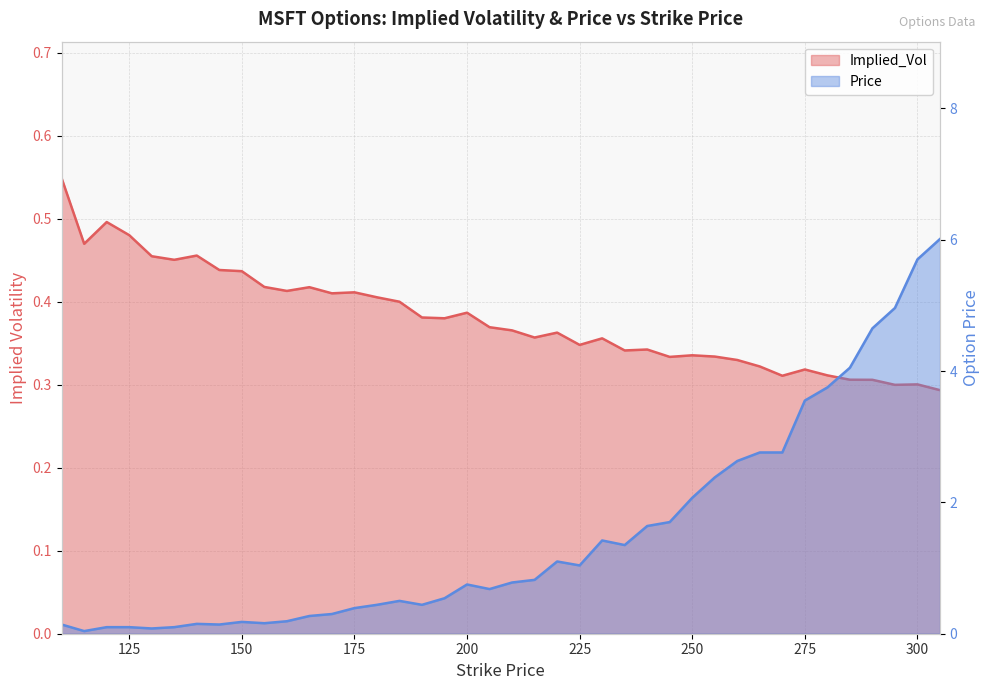

Rank the categories by Price value from highest to lowest.

305, 300, 295, 290, 285, 280, 275, 265, 270, 260, 255, 250, 245, 240, 230, 235, 220, 225, 215, 210, 200, 205, 195, 185, 180, 190, 175, 170, 165, 160, 150, 155, 140, 110, 145, 120, 125, 135, 130, 115